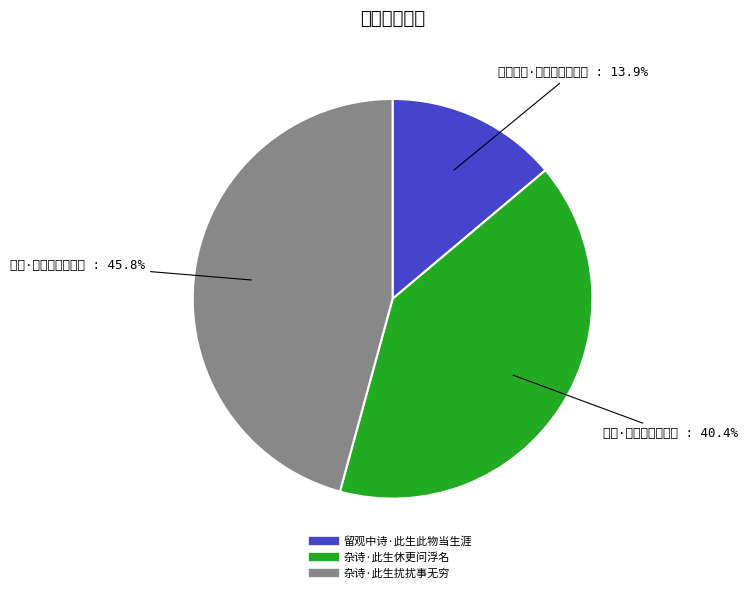

Combined, do 留观中诗·此生此物当生涯 and 杂诗·此生休更问浮名 account for over 50%?

Yes